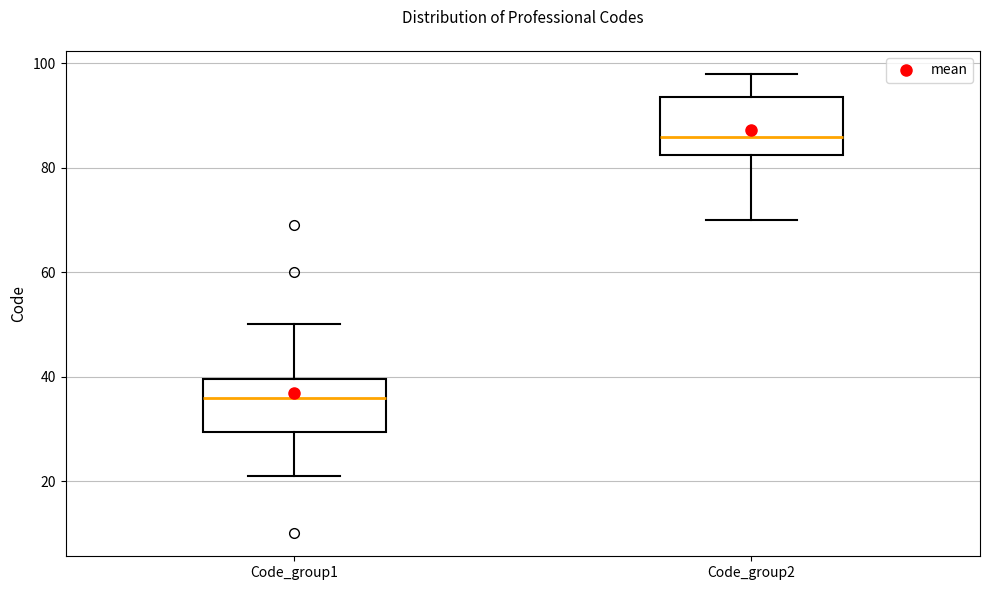

Which box's median line is the lowest?

Code_group1